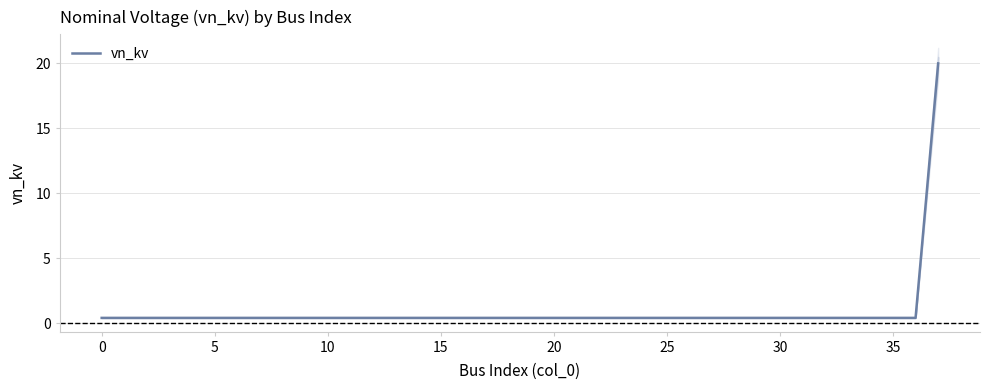

What is the difference between the maximum and second lowest values?

19.6